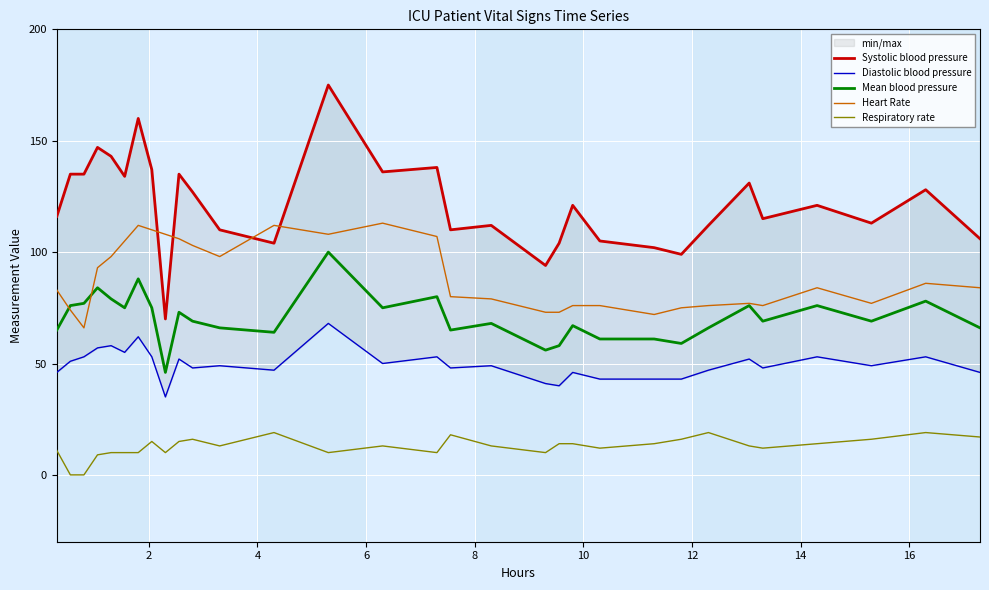

What is the sum of all Diastolic blood pressure values?

1538